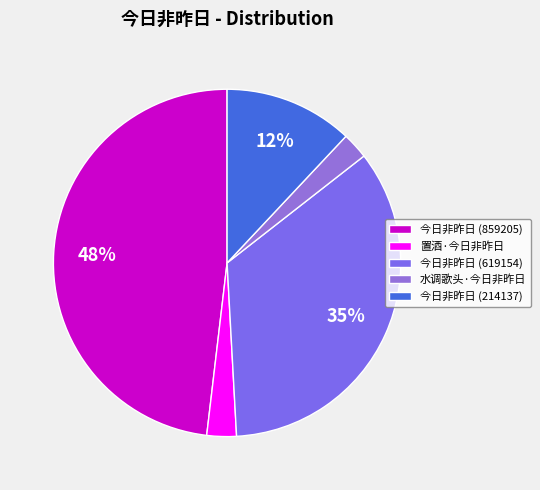

Between 今日非昨日 (619154) and 置酒·今日非昨日, which is larger?

今日非昨日 (619154)